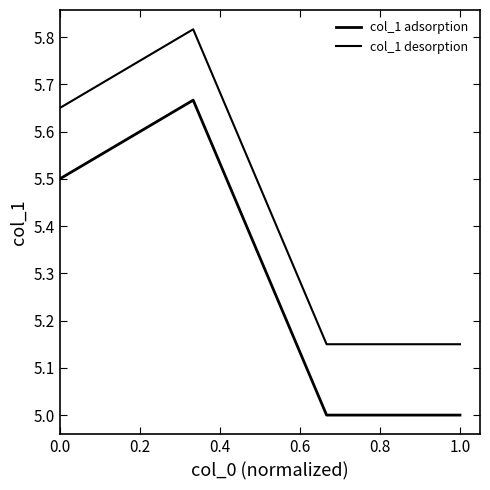

Count the number of categories in the chart.

4